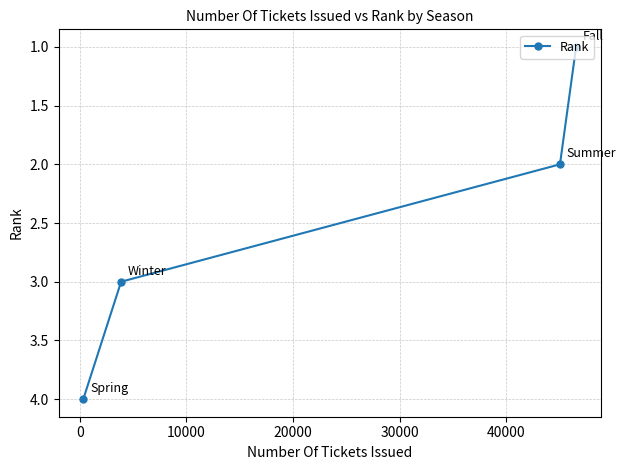

What is the sum of all values?

10